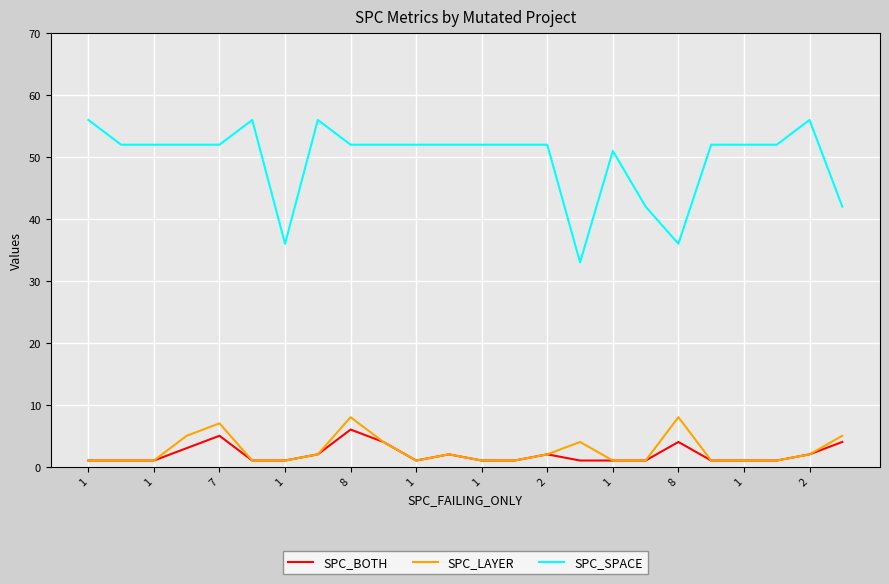

What is the minimum value for SPC_SPACE?

33